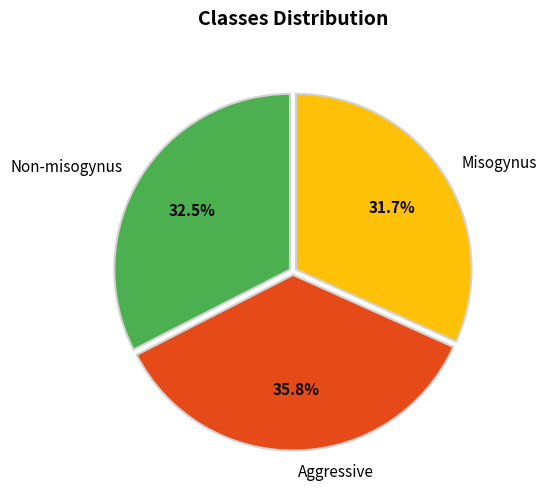

Is Aggressive the majority of the pie?

No